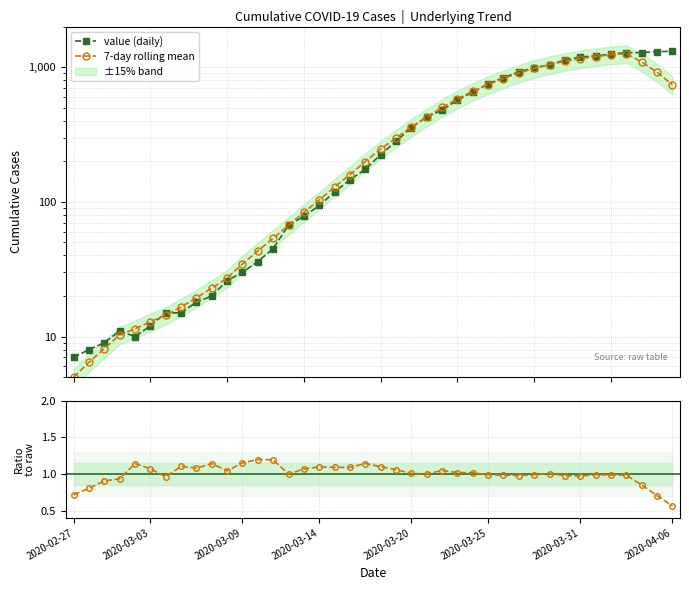

True or false: 7-day rolling mean and ratio (smooth/raw) cross at least once.

False